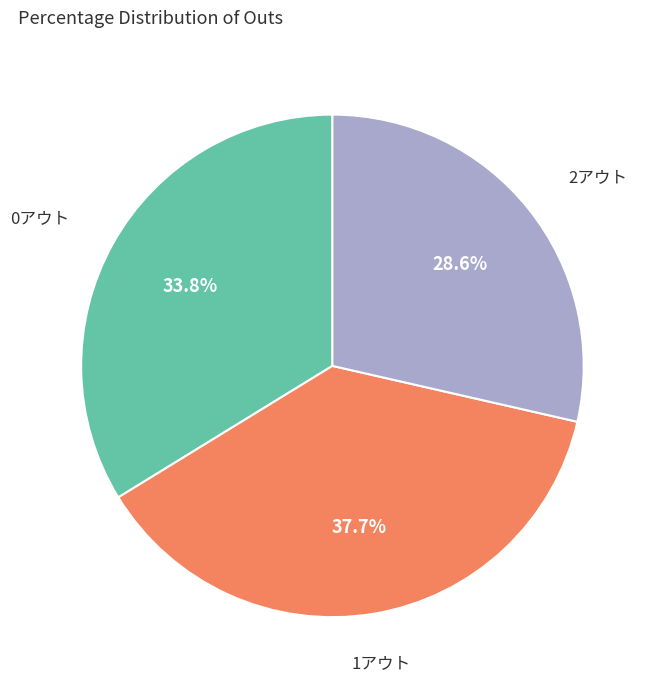

Is there any slice that represents more than half of the pie?

No